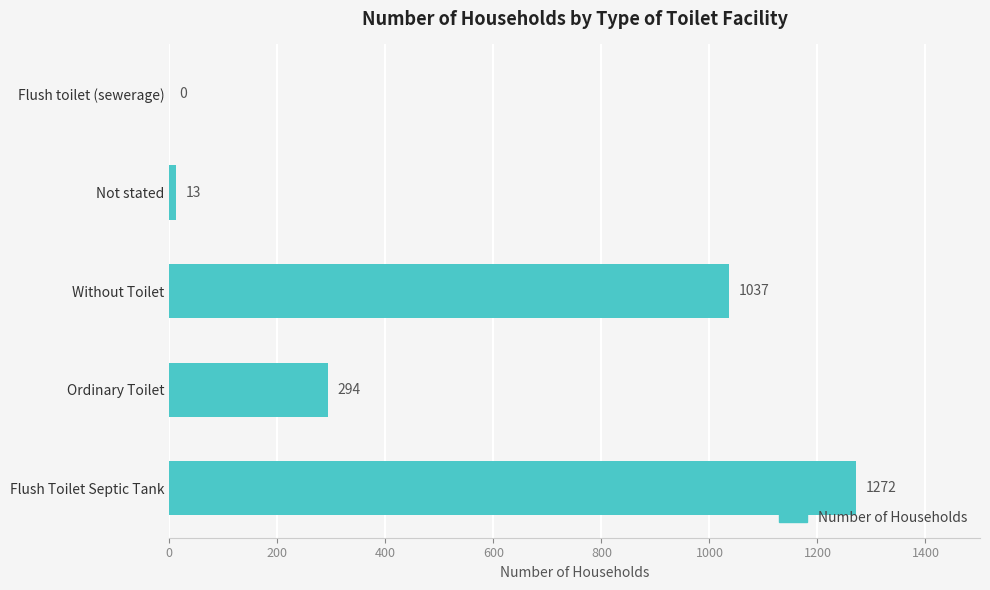

What is the change in value from Flush Toilet Septic Tank to Ordinary Toilet?

-978